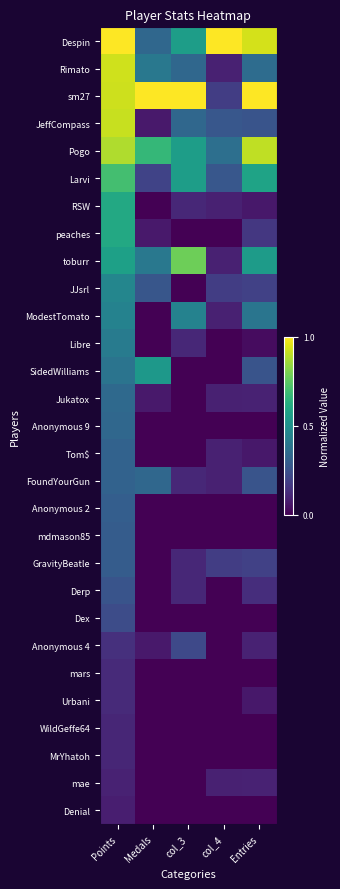

What is the total value across all series at Points?

12.3